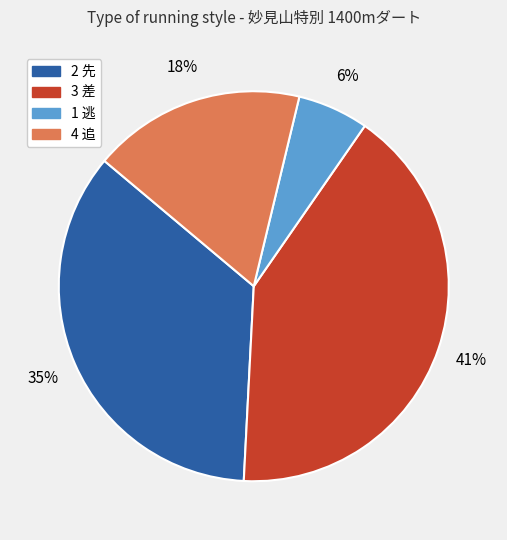

True or false: 4 追 accounts for 18% of the total.

True